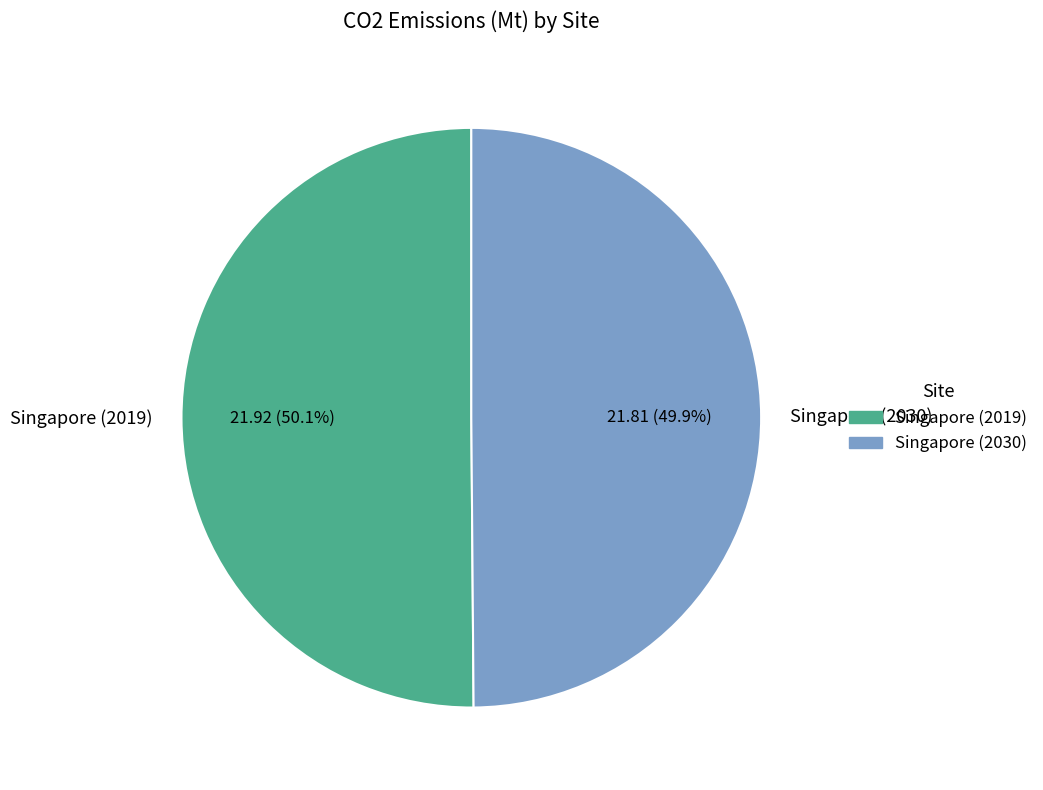

What percentage is NOT represented by Singapore (2019)?

49.9%